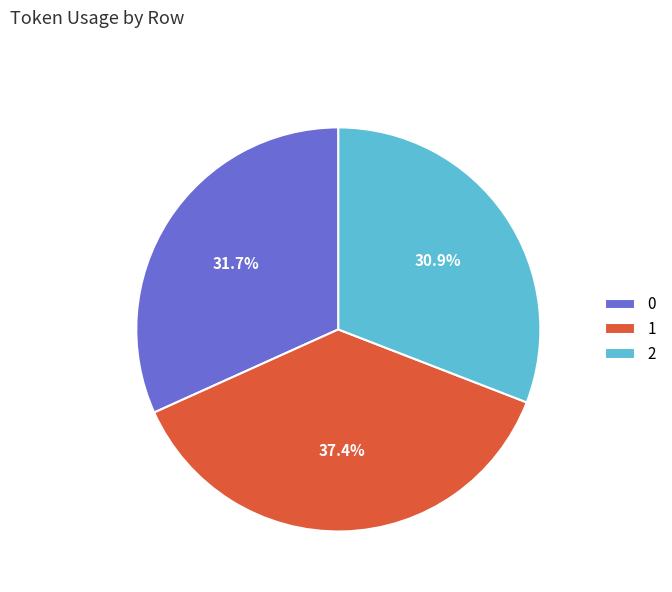

To the nearest percent, what is the difference between the 2 and 0 slice percentages?

1%